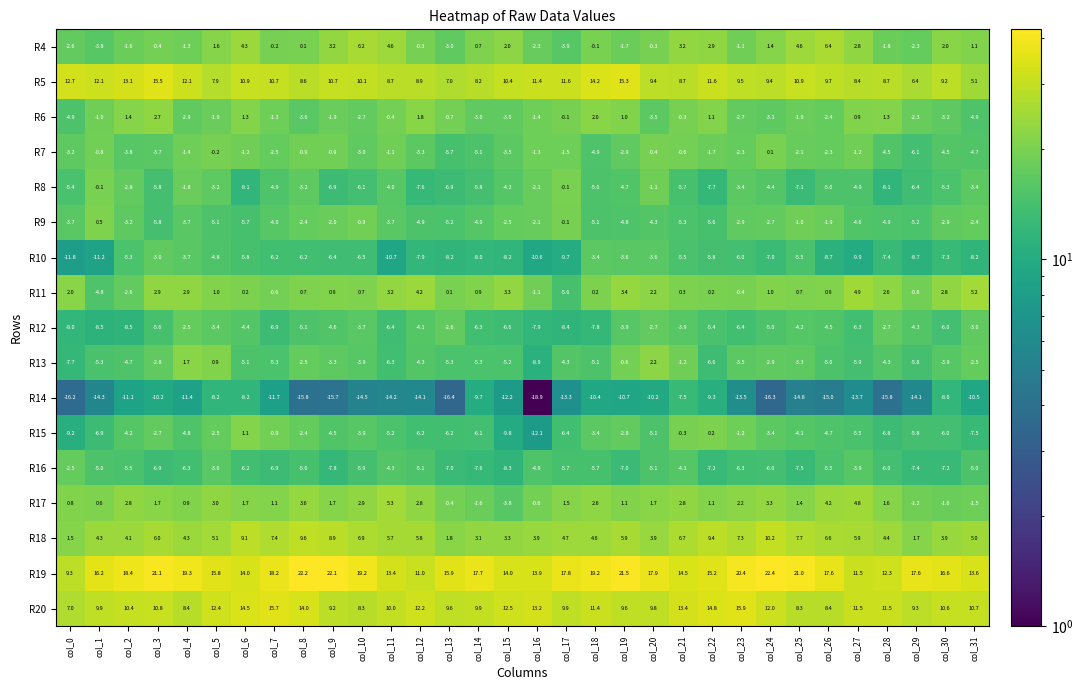

Where is R12 nearest to the value -5?

col_24